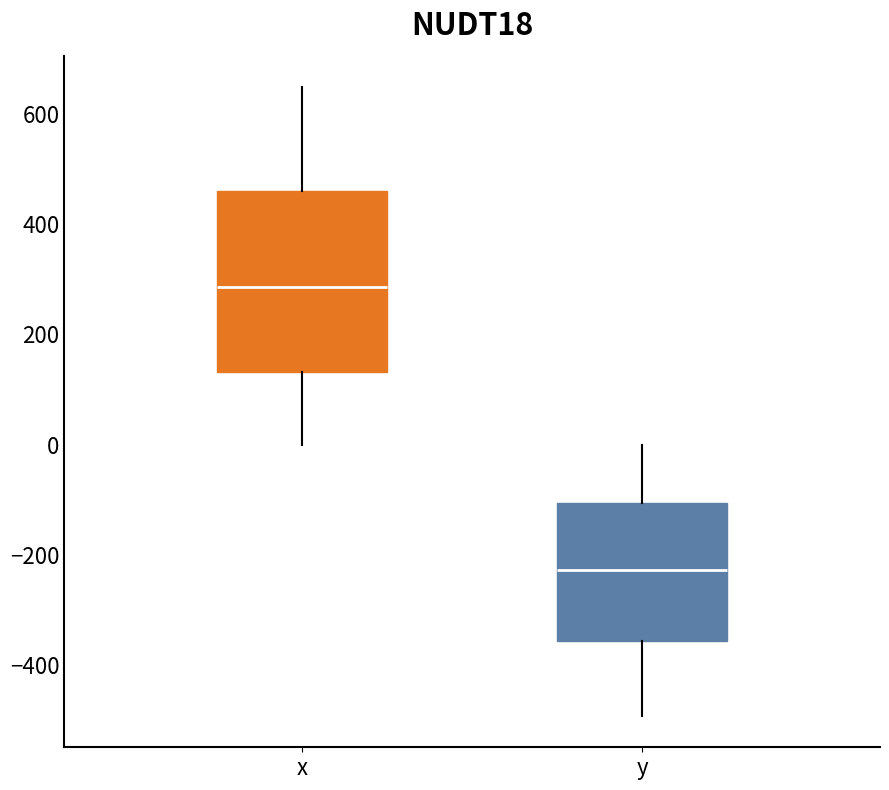

Where is the lower edge of the box for y on the y-axis? The values are not printed on the chart, so give them approximately, as read against the axis.

-360